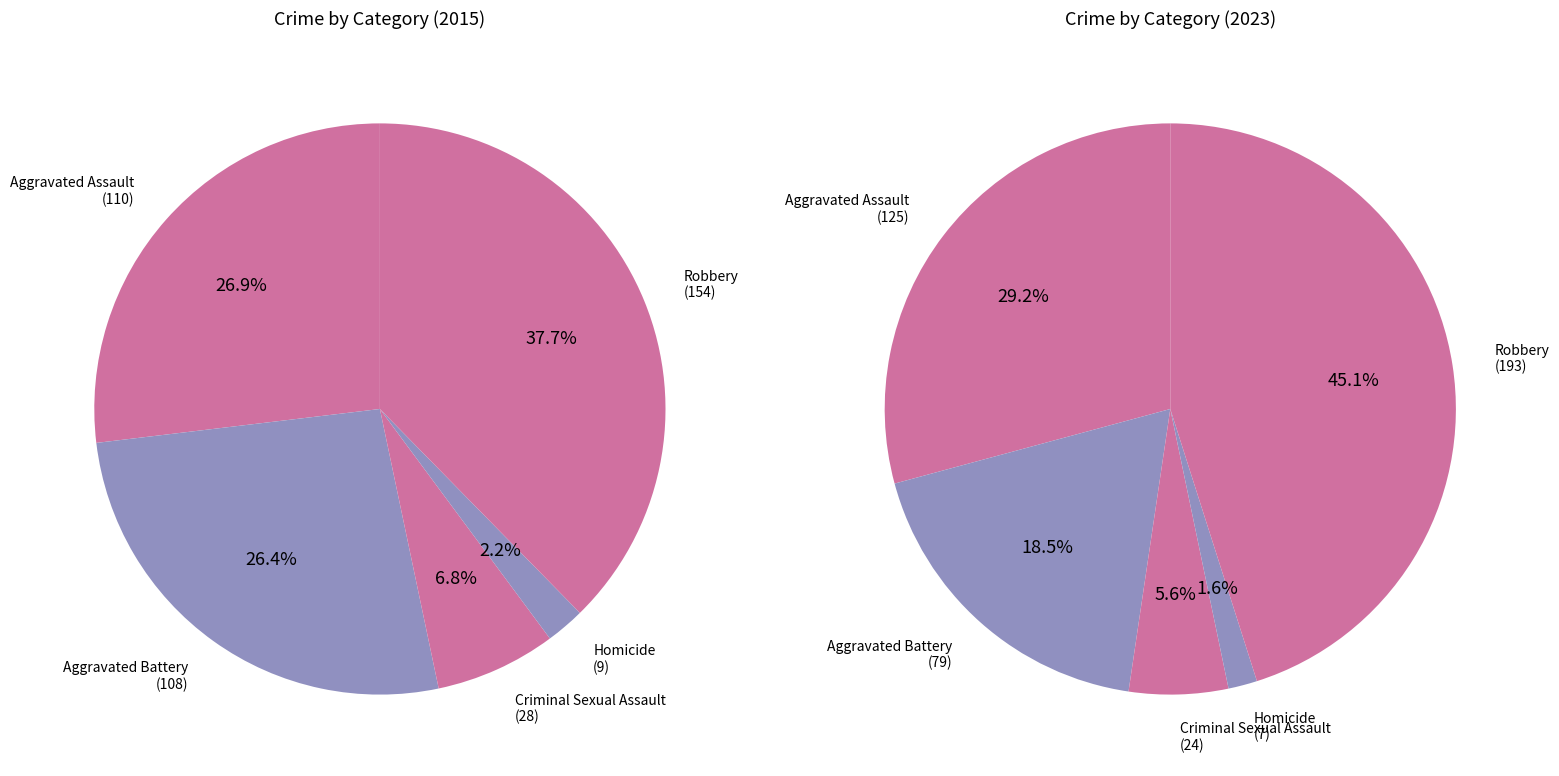

How many segments does this pie chart have?

5